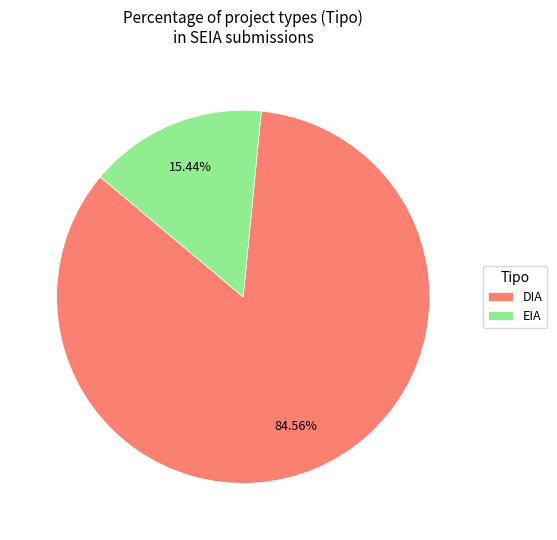

How many slices are in this pie chart?

2